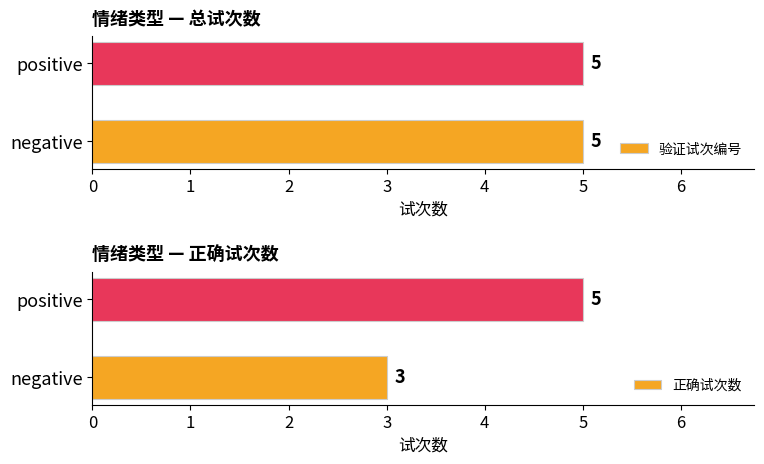

List the labels in order of 正确试次数 value, largest first.

positive, negative